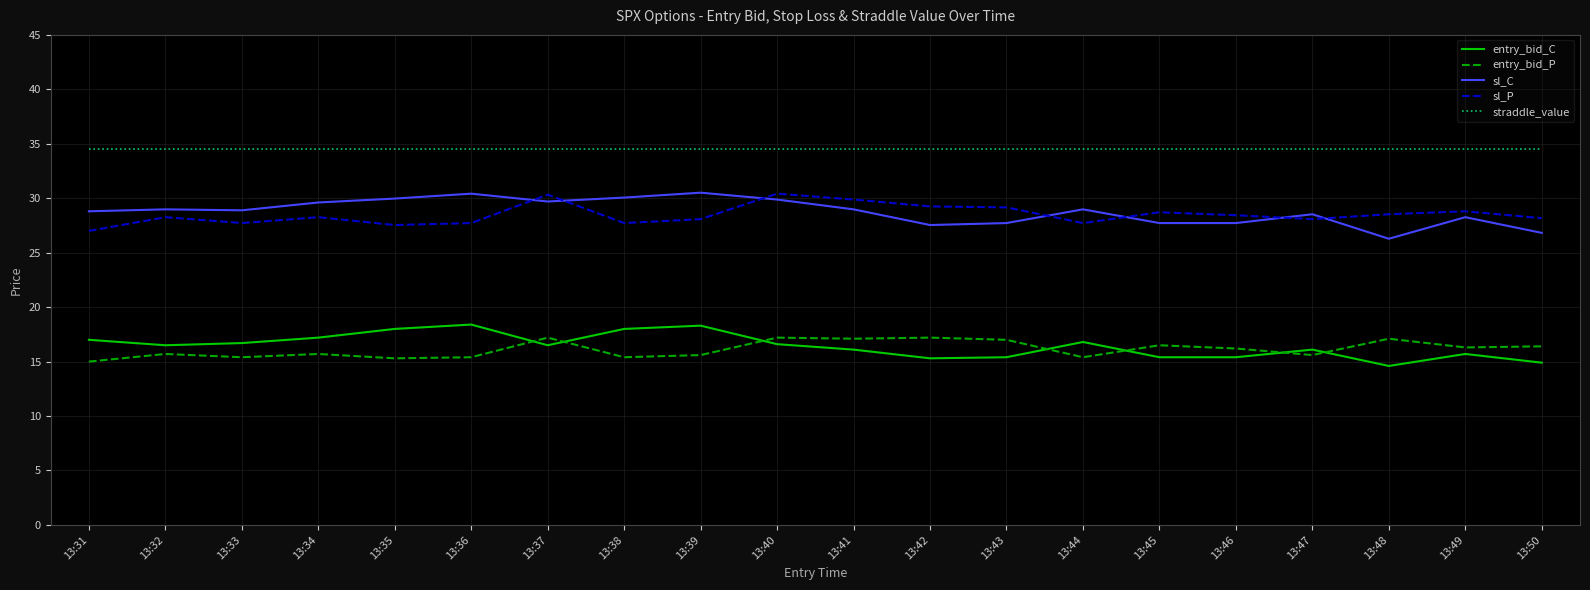

What is the total value across all series at 13:35?

125.4